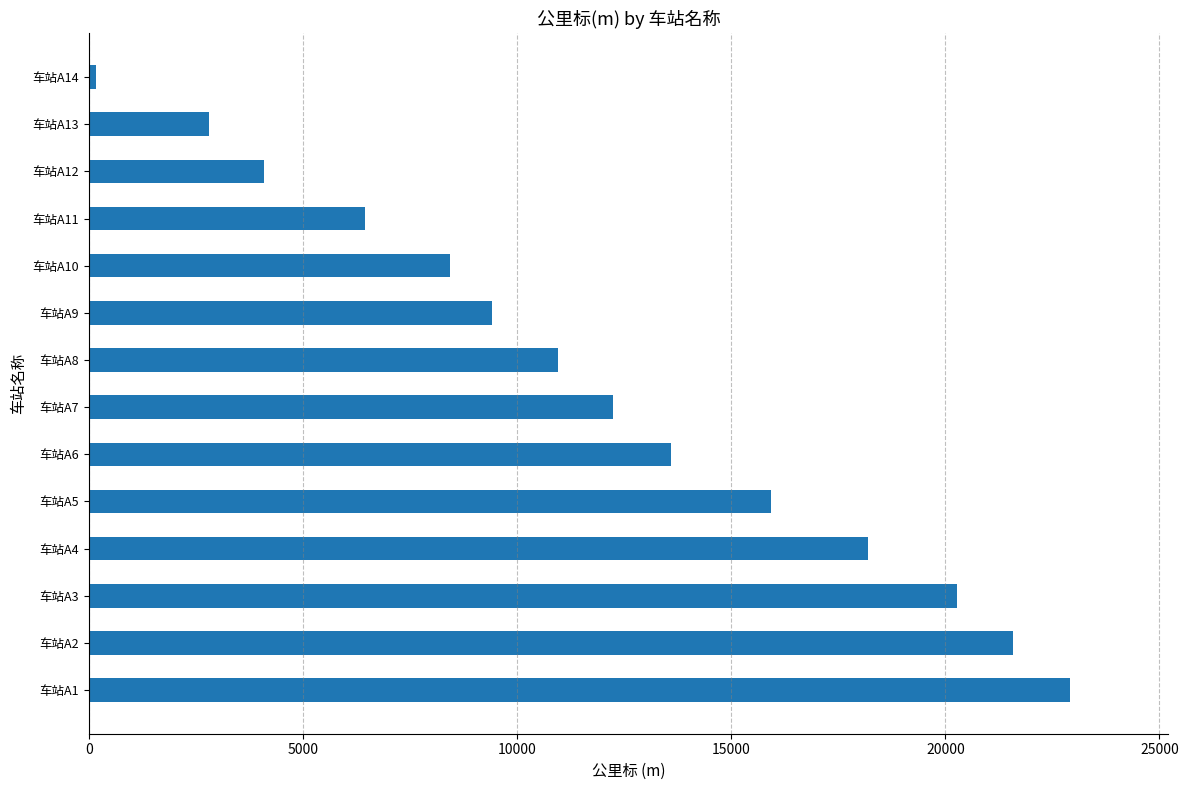

What is the difference between the second highest and second lowest values?

18763